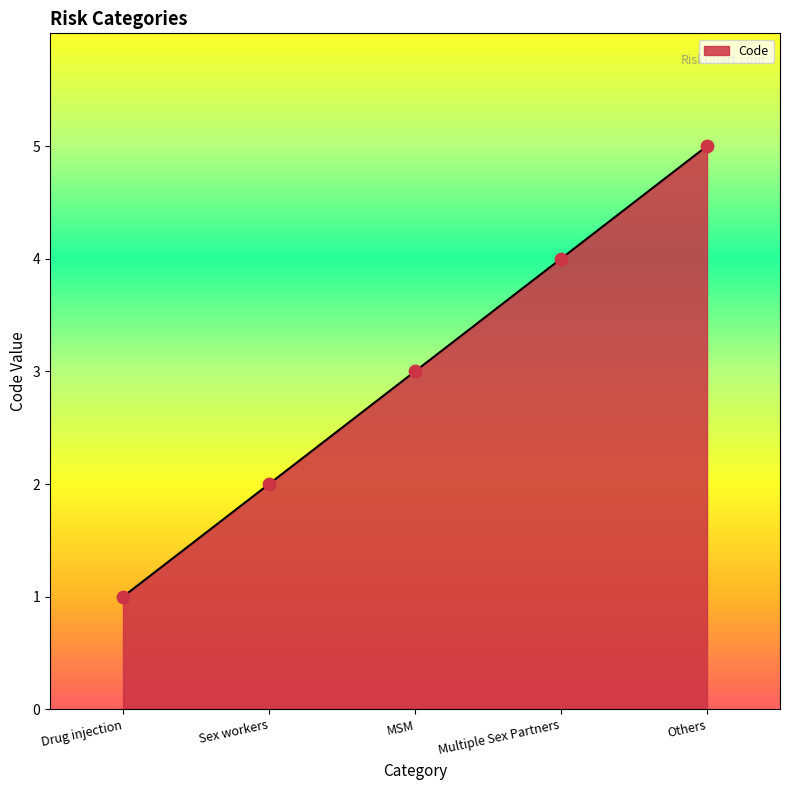

Between Drug injection and Others, which is larger?

Others